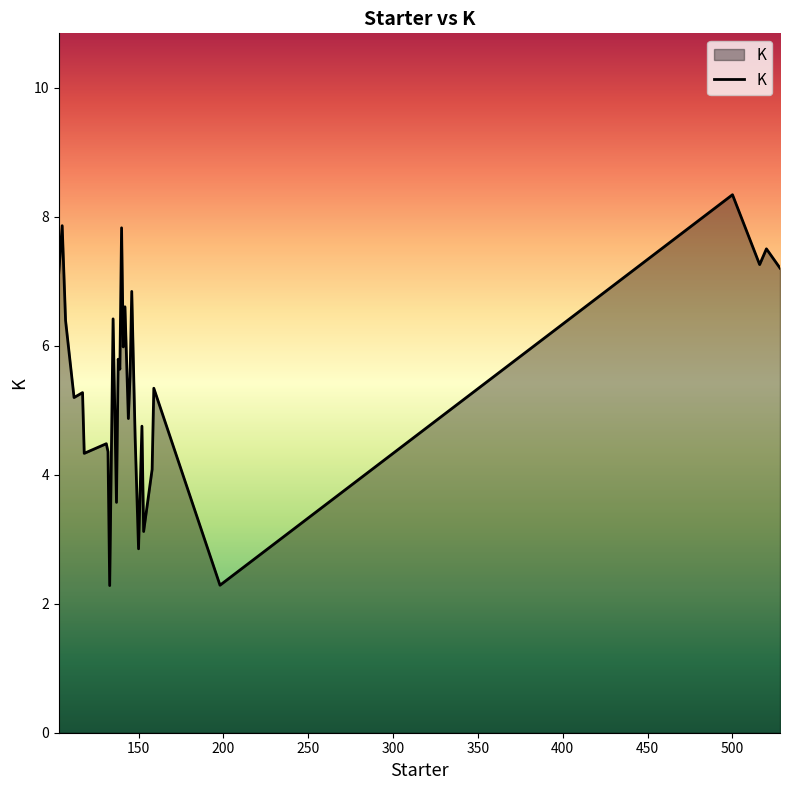

What is the difference between the maximum and minimum values?

6.1